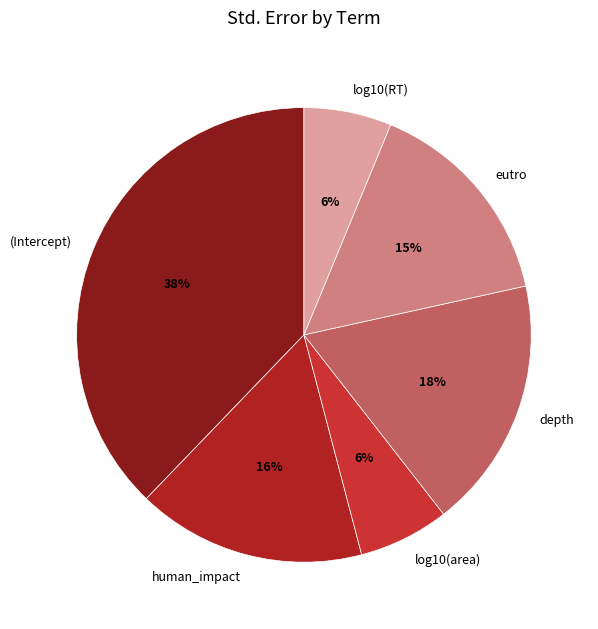

How many segments does this pie chart have?

6